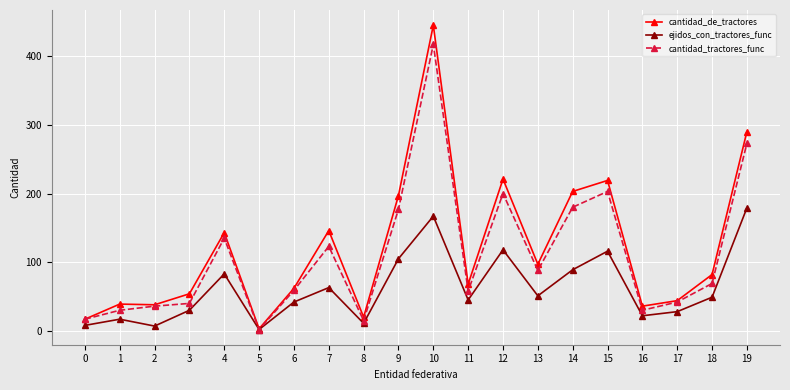

What is the total value across all series at 10?

1029